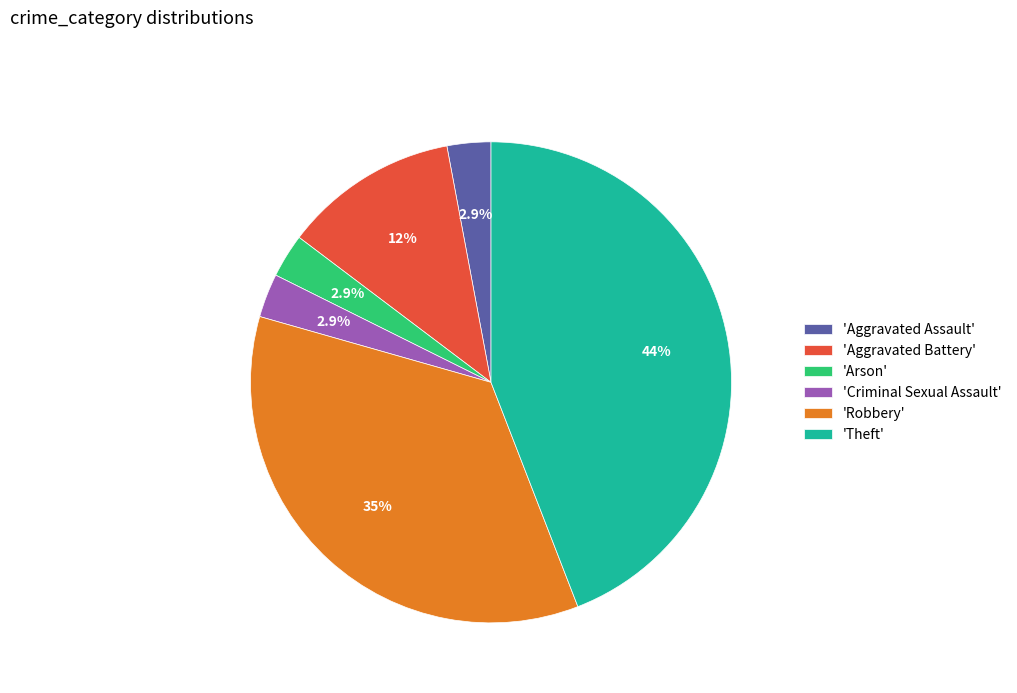

To the nearest percent, what is the difference between the largest and smallest slice percentages?

41%